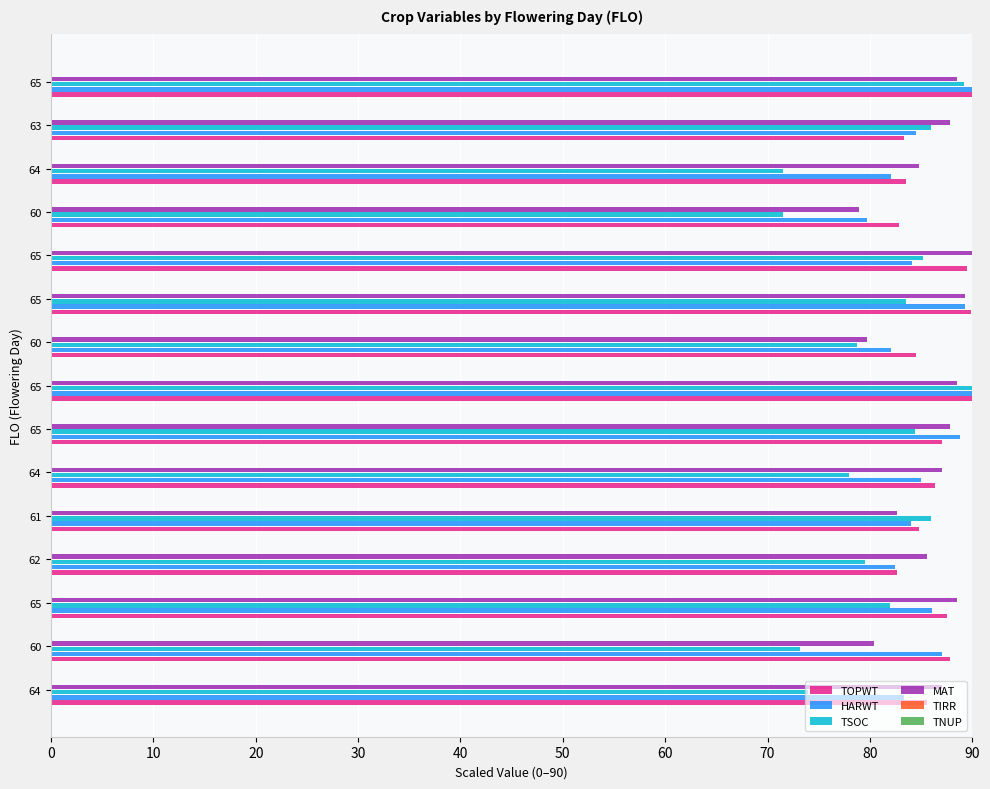

How many distinct data groups are displayed?

4